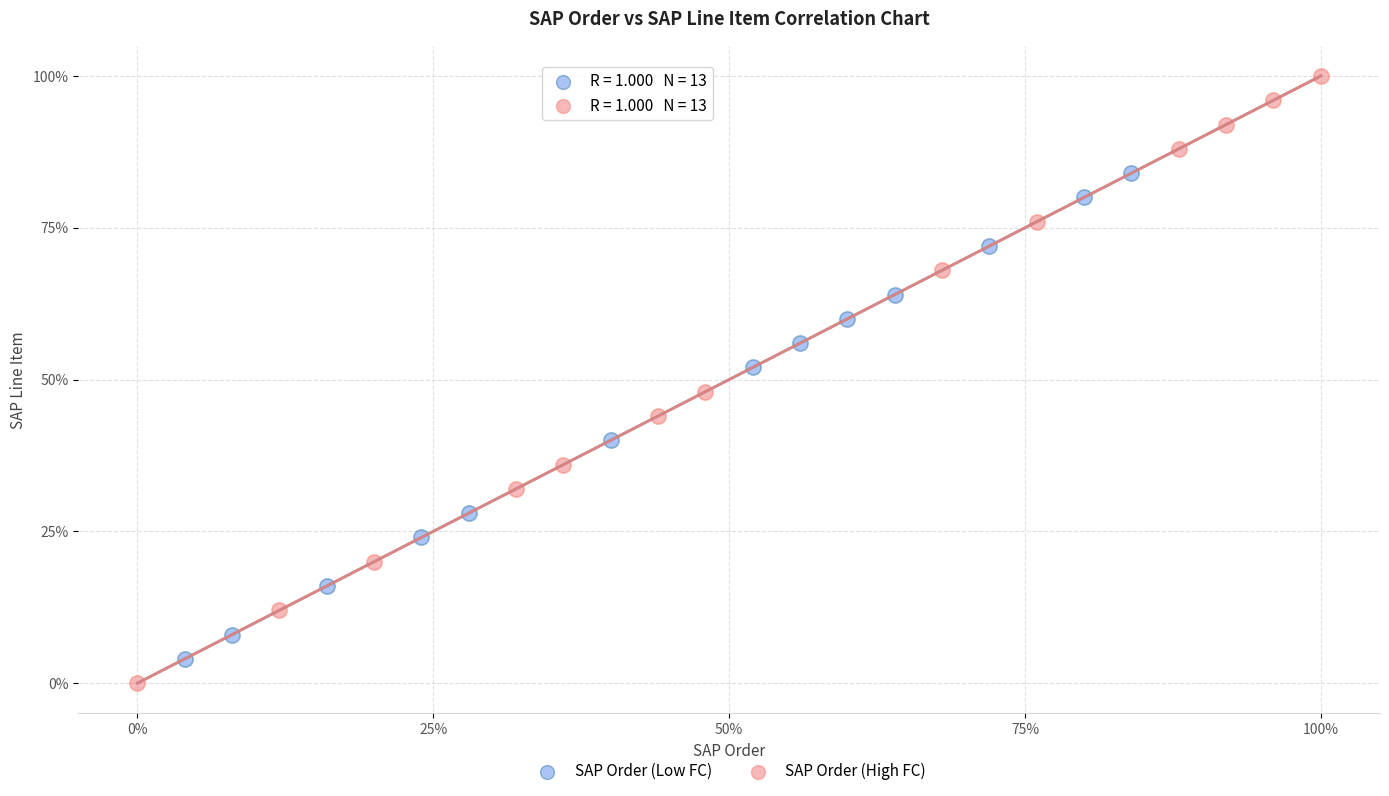

Which series has the largest Y range (max minus min)?

SAP Order (High FC)